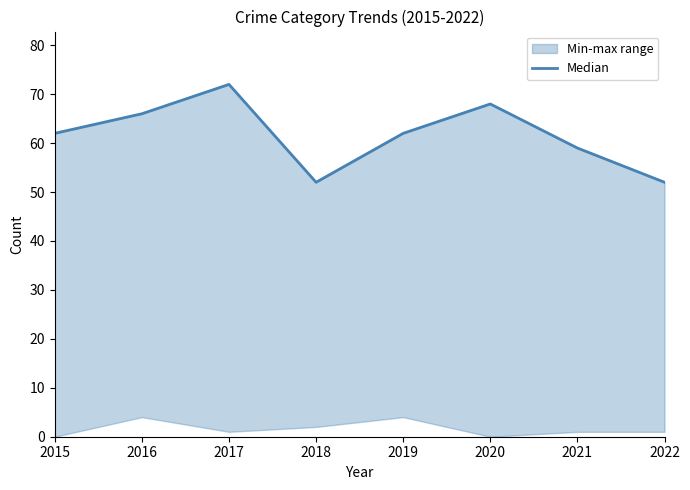

What is the greatest value displayed?

72